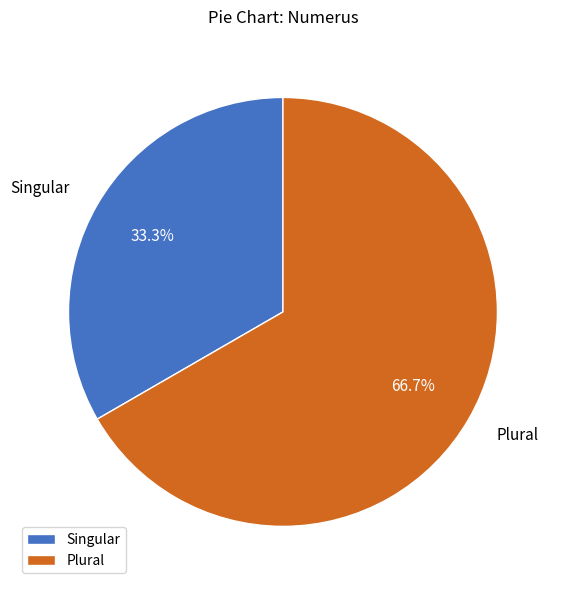

What is the ratio of the value at Singular to the value at Plural?

0.5